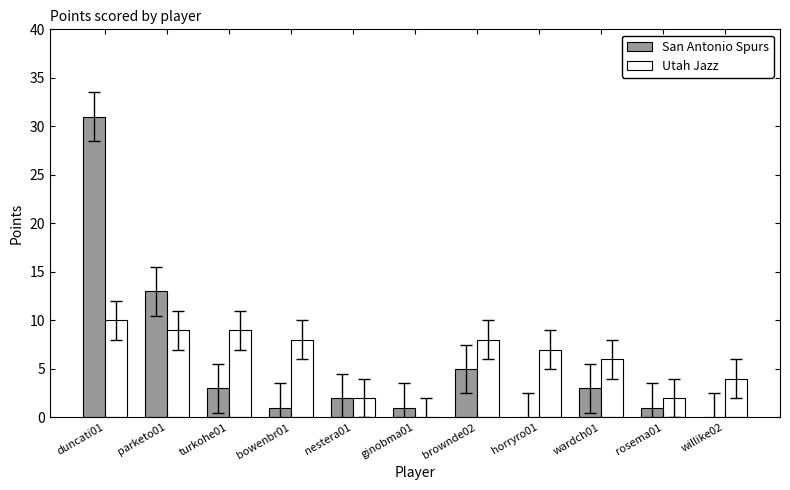

Is it true that Utah Jazz equals 5 at parketo01?

False